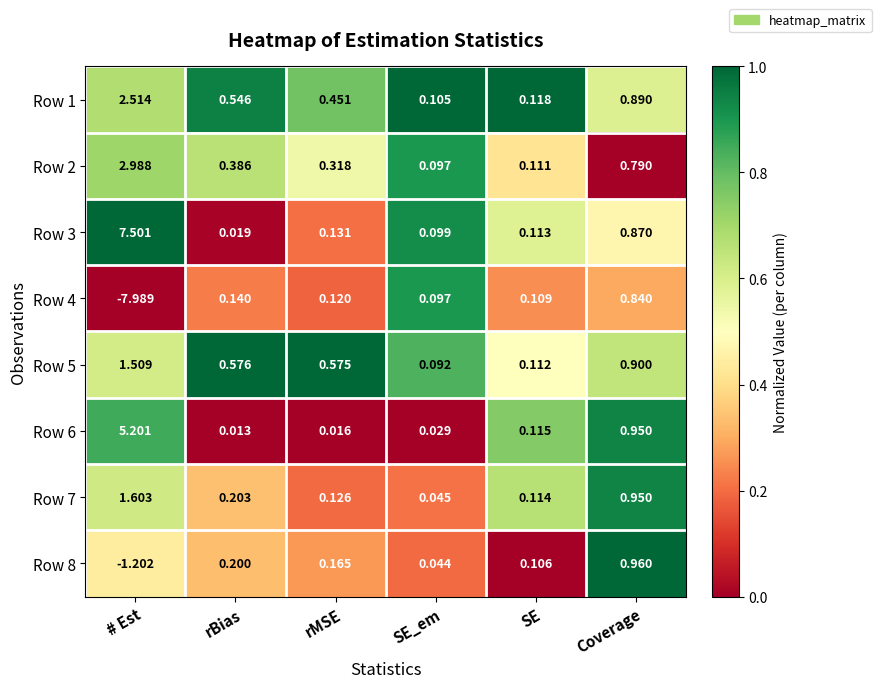

Where does the Row 4 series first go above 0?

rBias